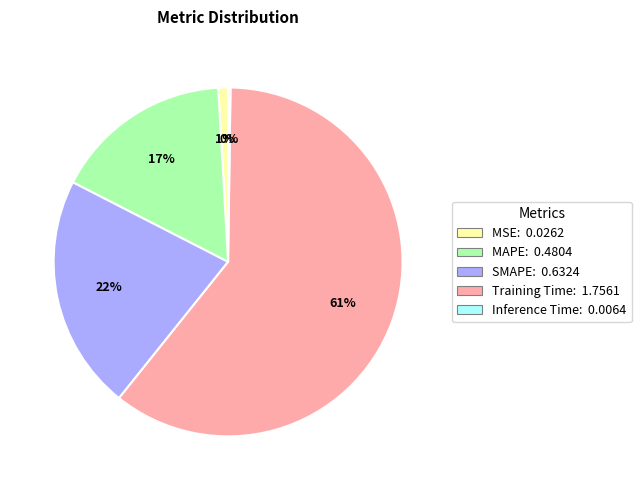

To the nearest percent, what portion does SMAPE represent?

22%